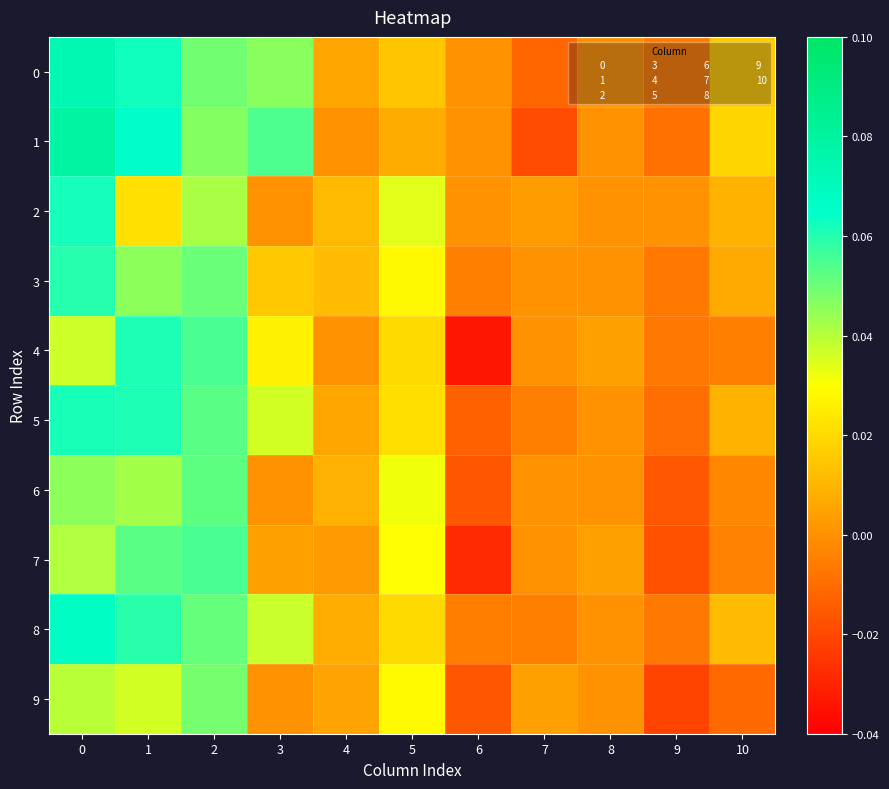

Rank the series by their maximum value, from highest to lowest.

1, 0, 8, 2, 5, 4, 3, 7, 6, 9